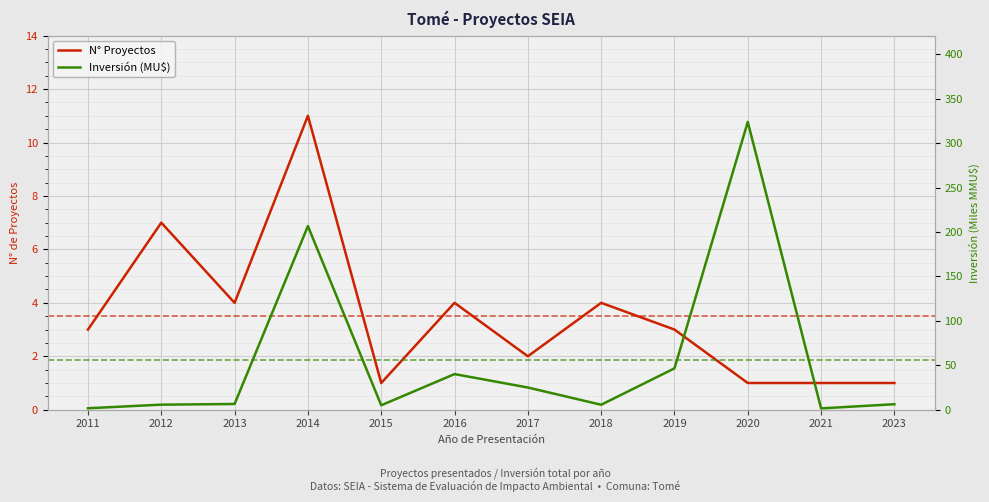

How many interior local peaks does the Inversión (MU$) series have?

3